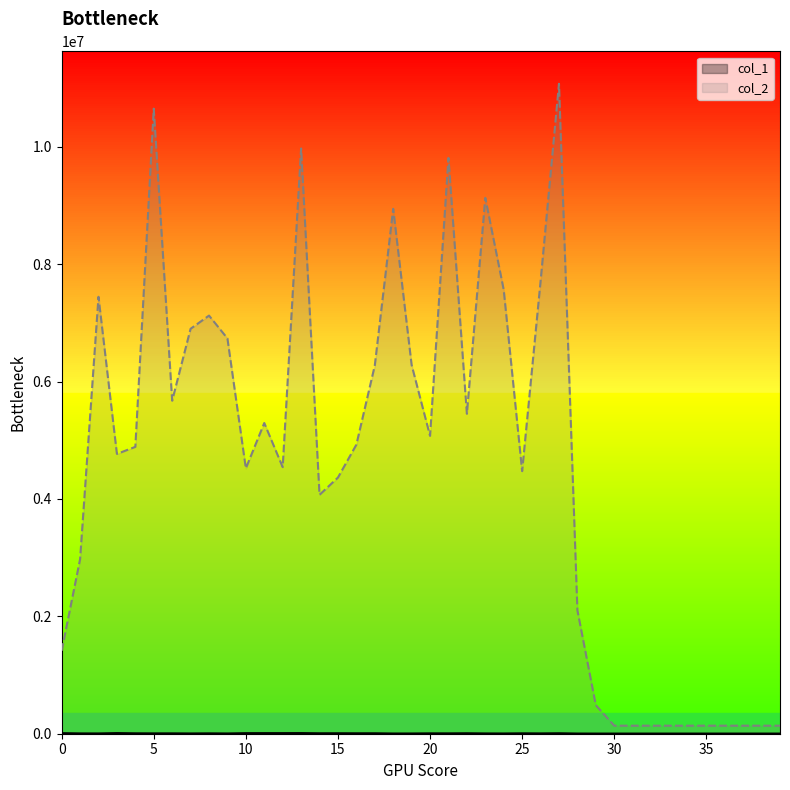

At which category is the sum across all series the highest?

27